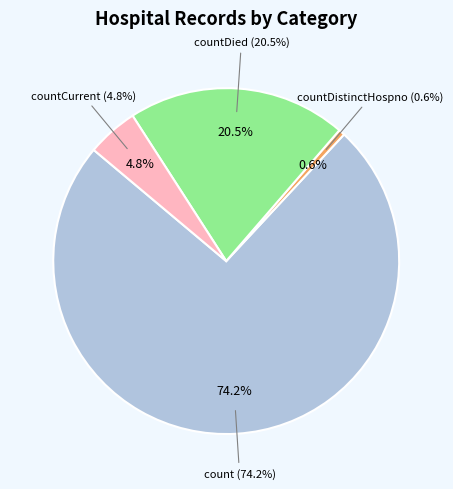

What percentage do countDistinctHospno and countDied together represent?

21.0%